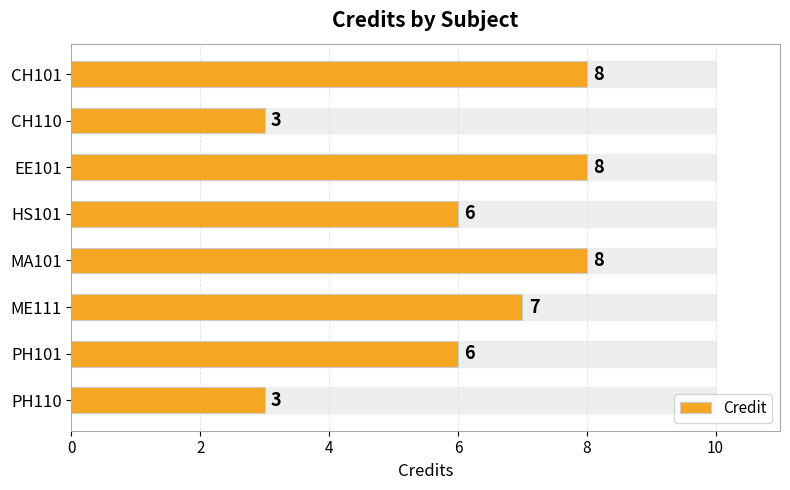

How many bars are there in total?

8